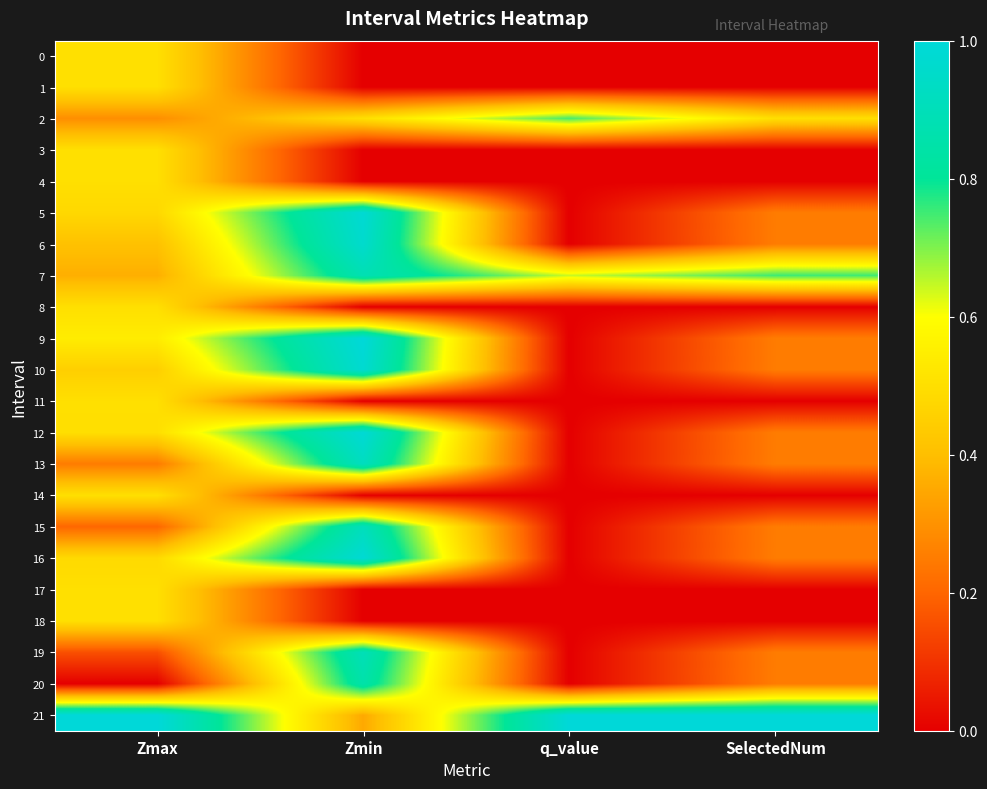

Reading left to right, extract all data points from this chart.

0: Zmax=0.5	Zmin=0.0	q_value=0.0	SelectedNum=0.0
1: Zmax=0.5	Zmin=0.0	q_value=0.0	SelectedNum=0.0
2: Zmax=0.3	Zmin=0.5	q_value=0.7	SelectedNum=0.5
3: Zmax=0.5	Zmin=0.0	q_value=0.0	SelectedNum=0.0
4: Zmax=0.5	Zmin=0.0	q_value=0.0	SelectedNum=0.0
5: Zmax=0.5	Zmin=1.0	q_value=0.0	SelectedNum=0.2
6: Zmax=0.4	Zmin=1.0	q_value=0.0	SelectedNum=0.2
7: Zmax=0.4	Zmin=0.9	q_value=0.6	SelectedNum=0.8
8: Zmax=0.5	Zmin=0.0	q_value=0.0	SelectedNum=0.0
9: Zmax=0.5	Zmin=1.0	q_value=0.0	SelectedNum=0.2
10: Zmax=0.5	Zmin=1.0	q_value=0.0	SelectedNum=0.2
11: Zmax=0.5	Zmin=0.0	q_value=0.0	SelectedNum=0.0
12: Zmax=0.5	Zmin=1.0	q_value=0.0	SelectedNum=0.2
13: Zmax=0.2	Zmin=0.9	q_value=0.0	SelectedNum=0.2
14: Zmax=0.5	Zmin=0.0	q_value=0.0	SelectedNum=0.0
15: Zmax=0.2	Zmin=0.9	q_value=0.0	SelectedNum=0.2
16: Zmax=0.5	Zmin=1.0	q_value=0.0	SelectedNum=0.2
17: Zmax=0.5	Zmin=0.0	q_value=0.0	SelectedNum=0.0
18: Zmax=0.5	Zmin=0.0	q_value=0.0	SelectedNum=0.0
19: Zmax=0.2	Zmin=0.9	q_value=0.0	SelectedNum=0.2
20: Zmax=0.0	Zmin=0.9	q_value=0.0	SelectedNum=0.2
21: Zmax=1.0	Zmin=0.4	q_value=1.0	SelectedNum=1.0